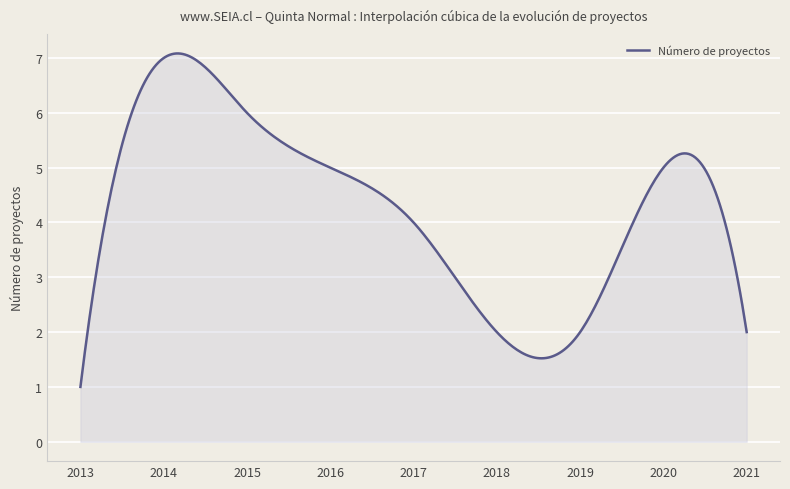

What is the maximum value shown in the chart?

7.1